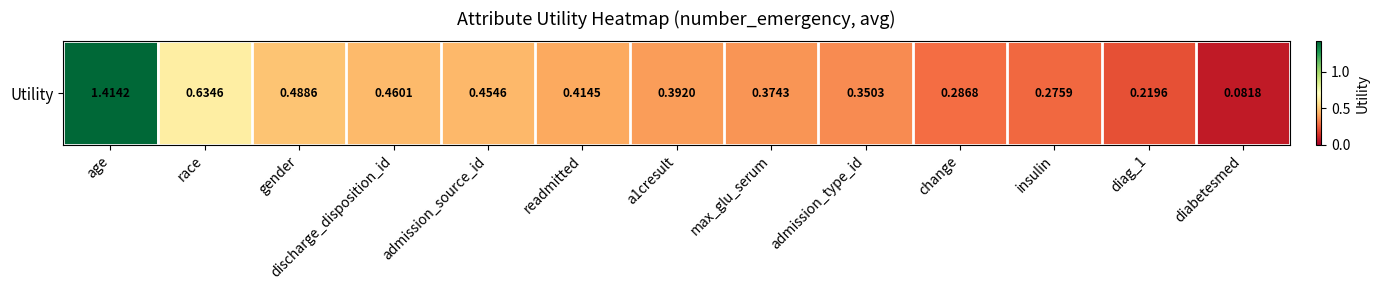

Which has a higher value, change or diabetesmed?

change